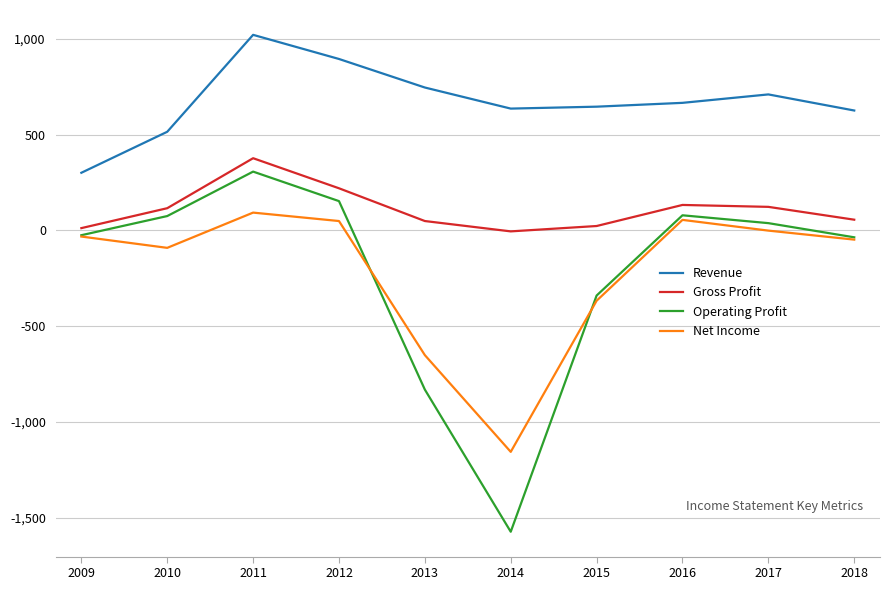

Is it true that Revenue equals 301 at 2009?

True